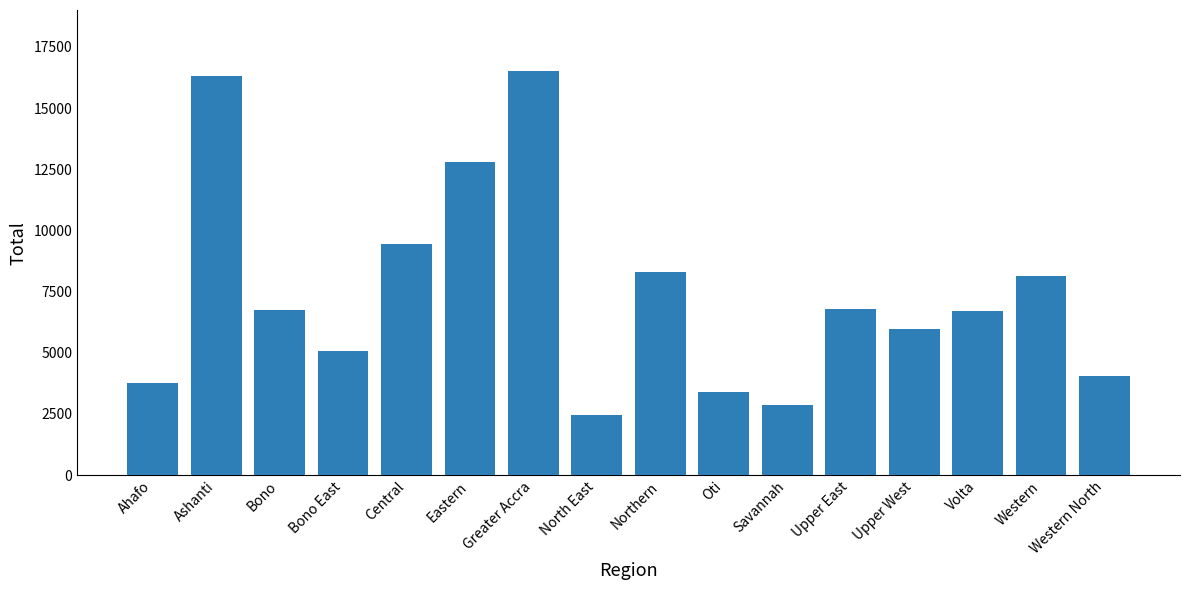

What value does the data have at Western?

8146